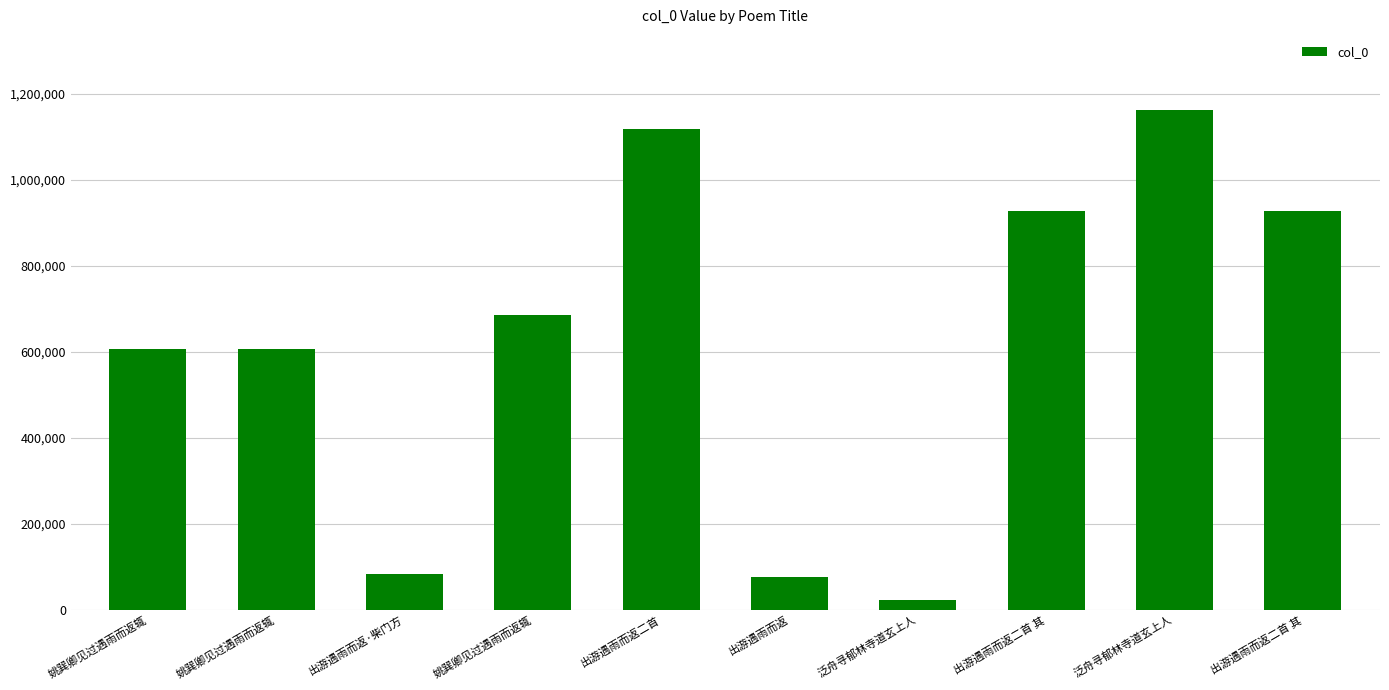

What is the difference between the maximum and minimum values?

1138951